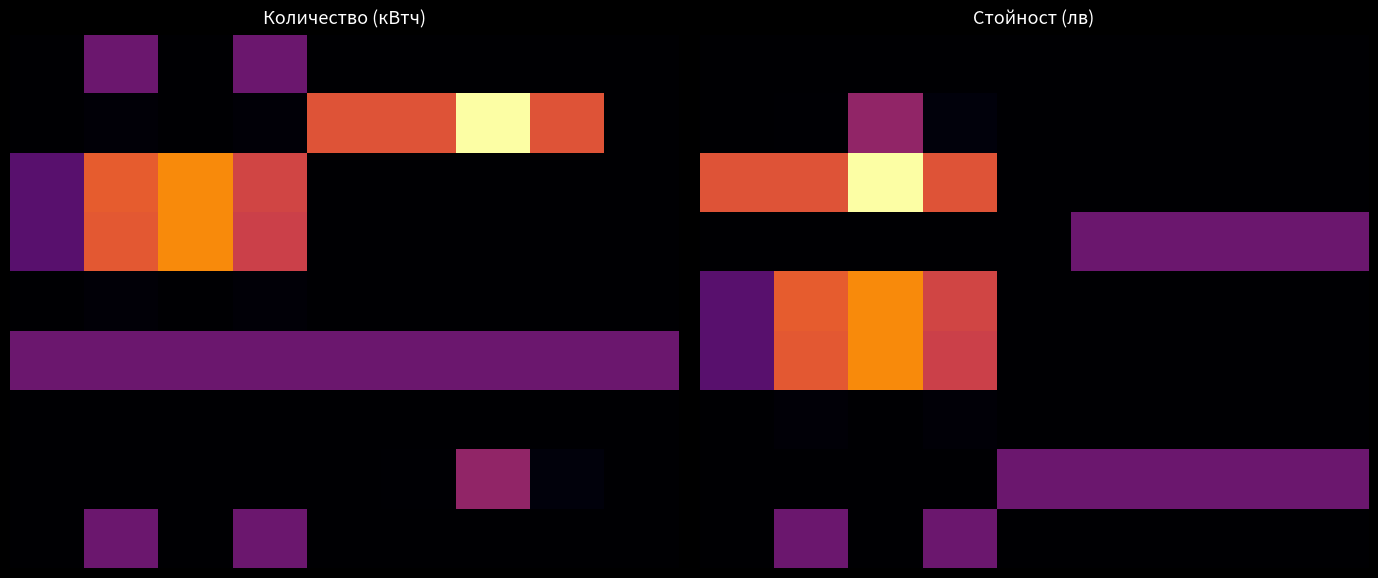

At how many categories does at least one series exceed 28?

4